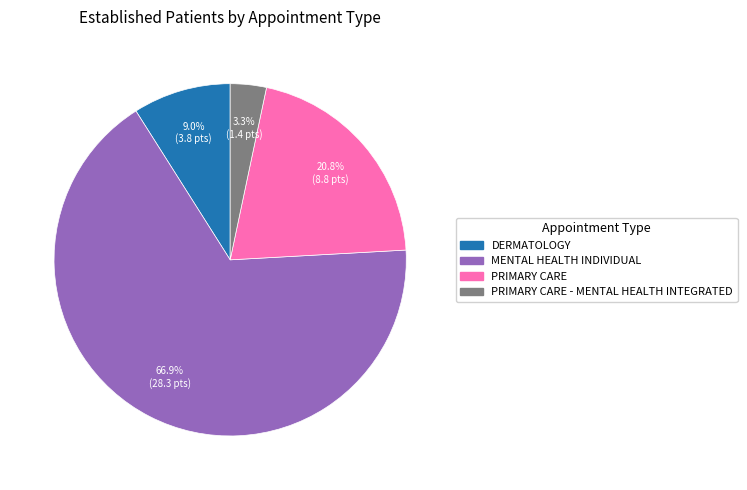

What percentage is the PRIMARY CARE slice, to the nearest percent?

21%